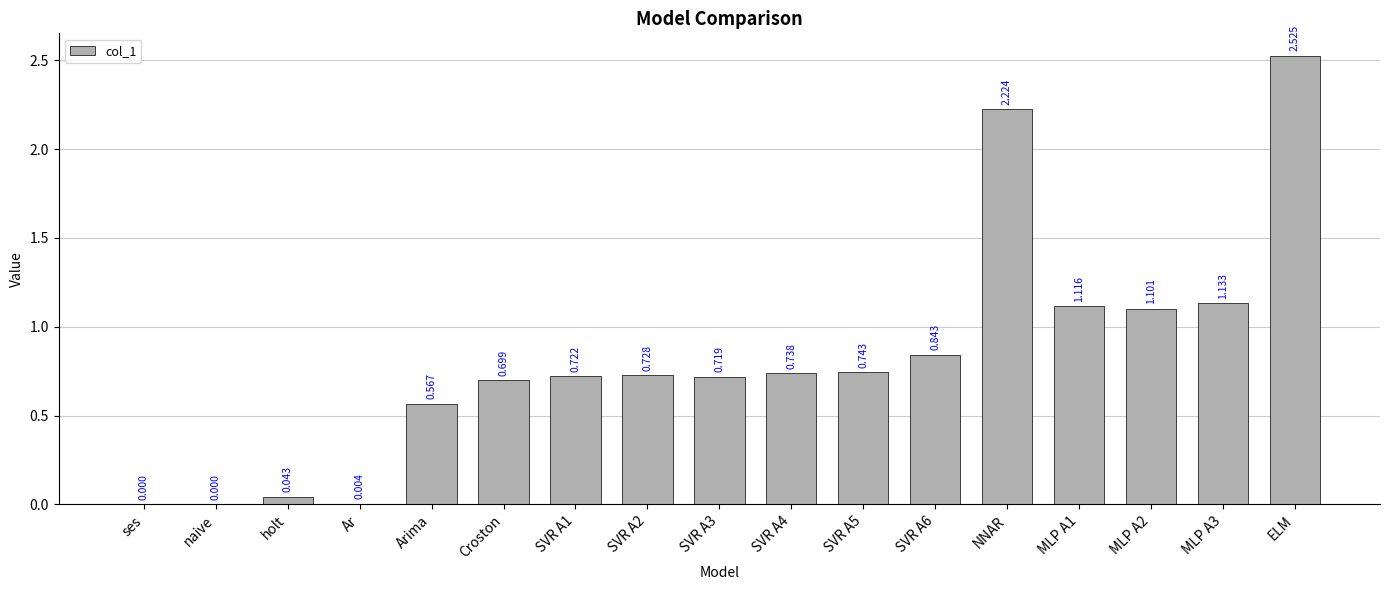

What is the change in value from Ar to ELM?

+2.5